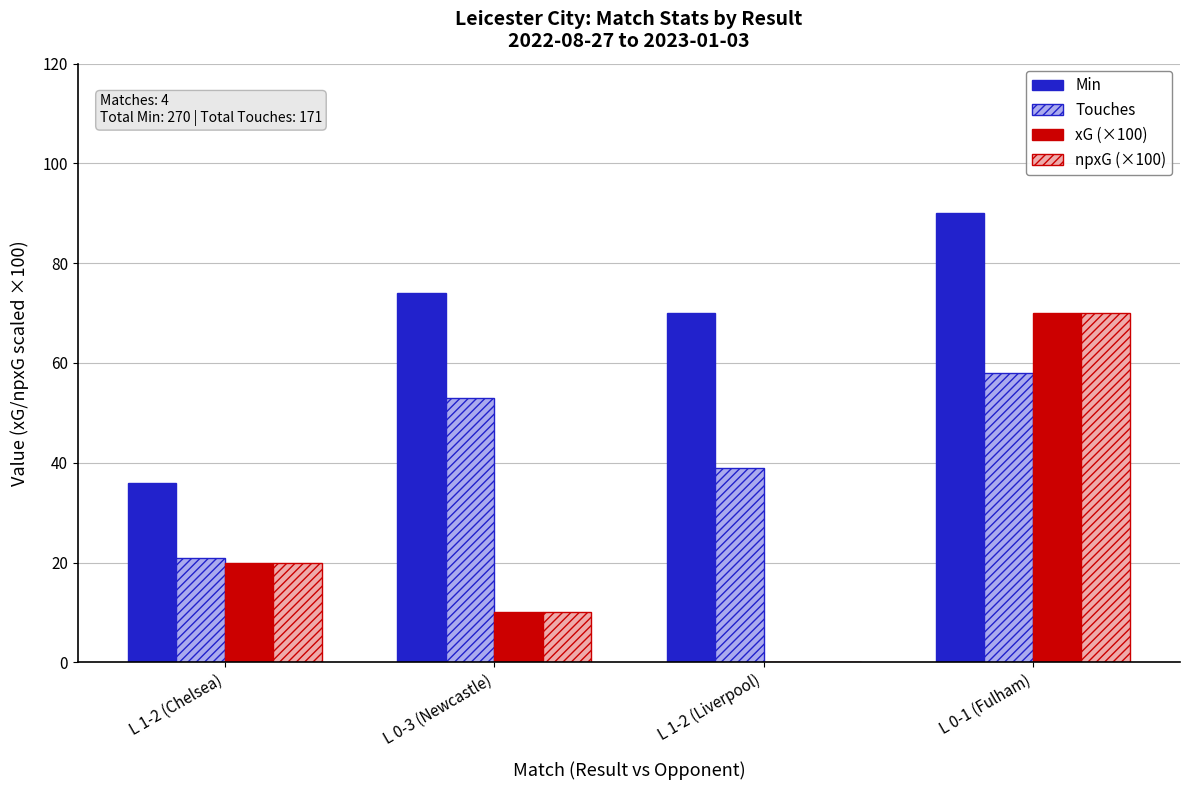

How many distinct data groups are displayed?

4